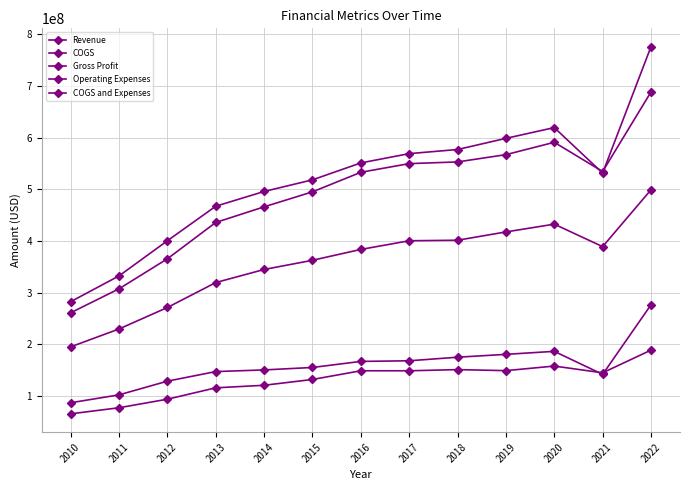

What is the average value of the Operating Expenses series?

130696385